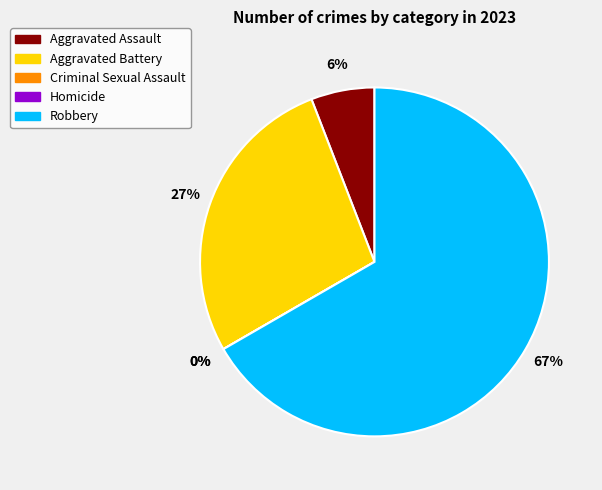

True or false: Robbery accounts for 80% of the total.

False